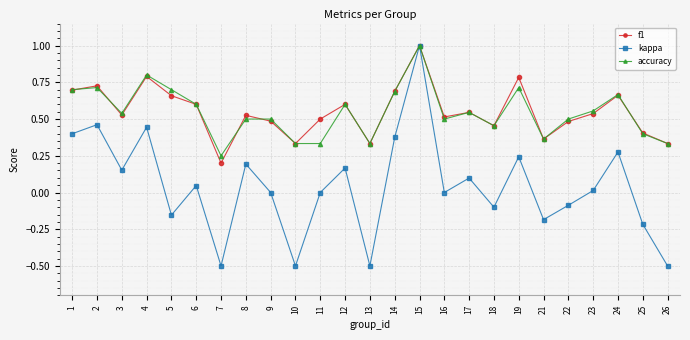

What is the sum of all kappa values?

1.1